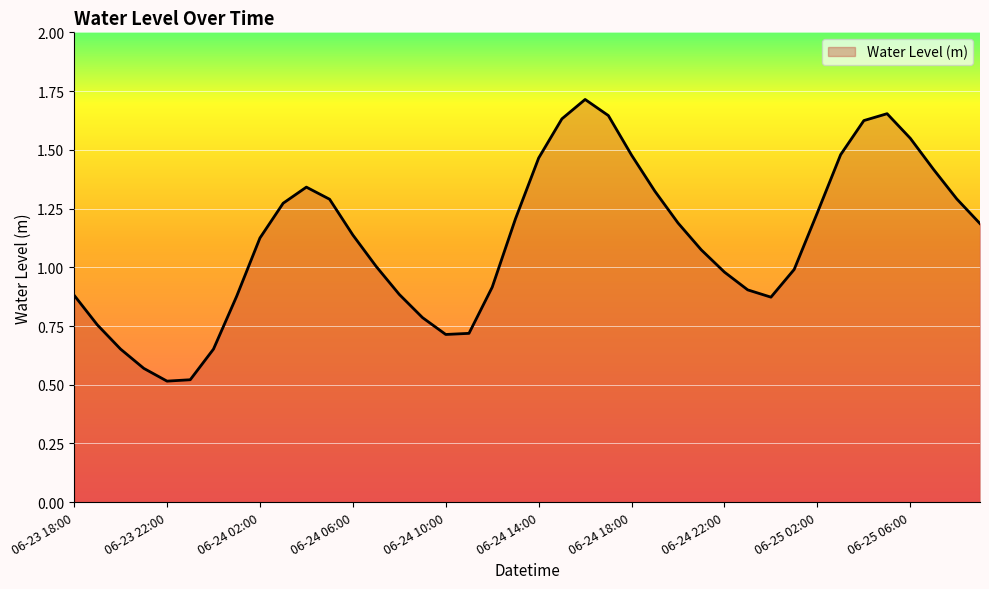

What is the difference between the maximum and minimum values?

1.2